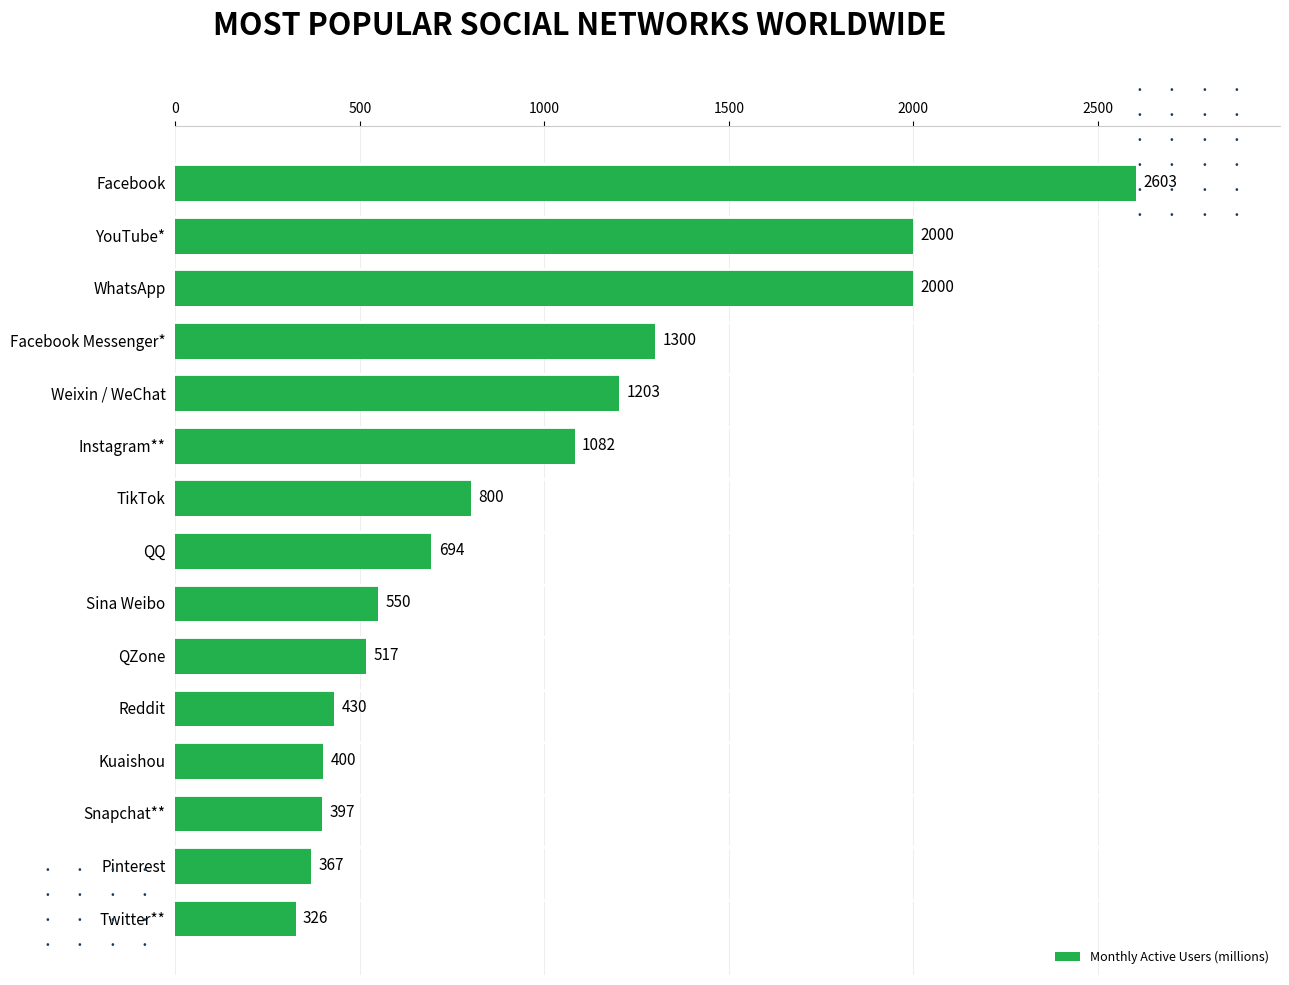

True or false: the data shows 689 at QZone.

False